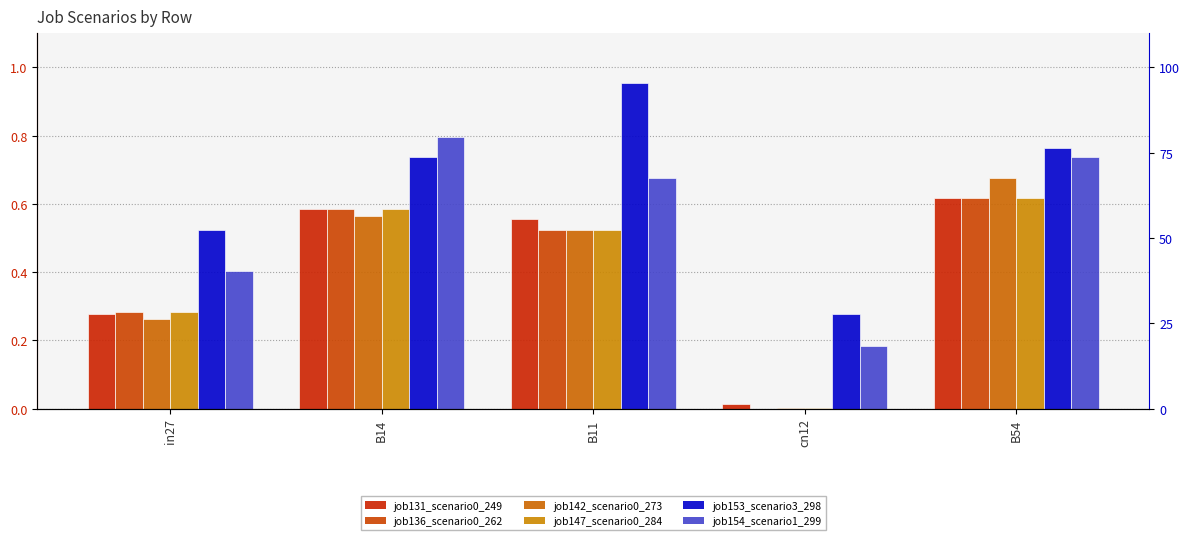

What is the average value of the job136_scenario0_262 series?

0.4